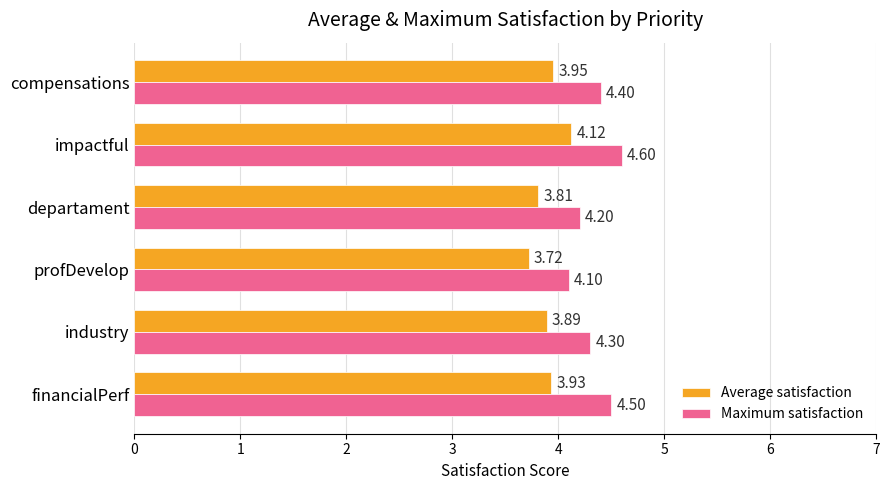

Which category has the highest value across all series?

impactful